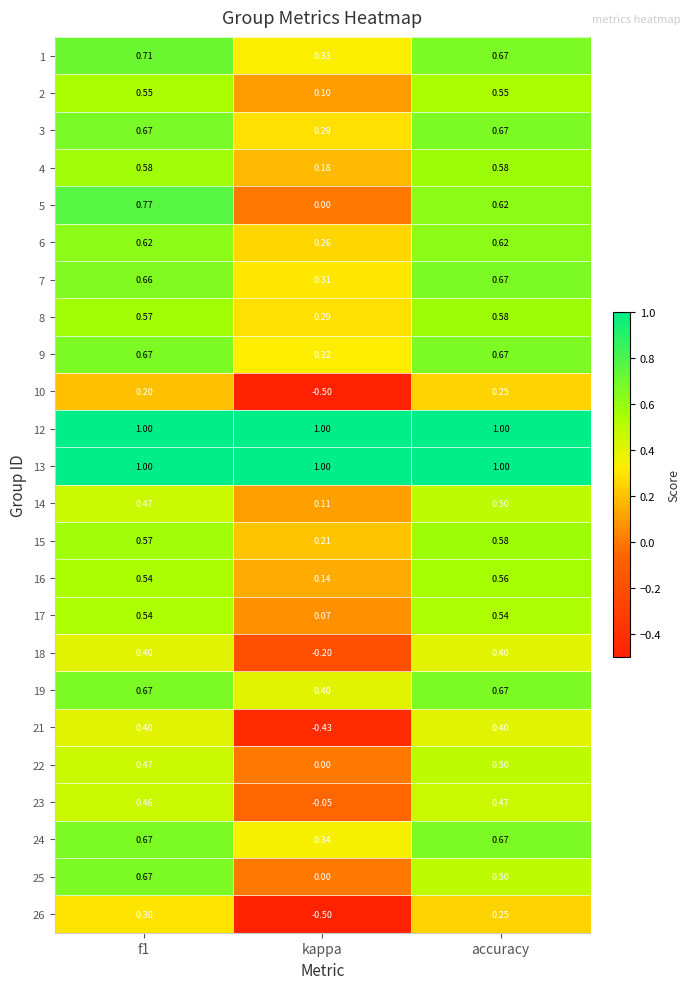

Which series changed the most between f1 and accuracy?

25